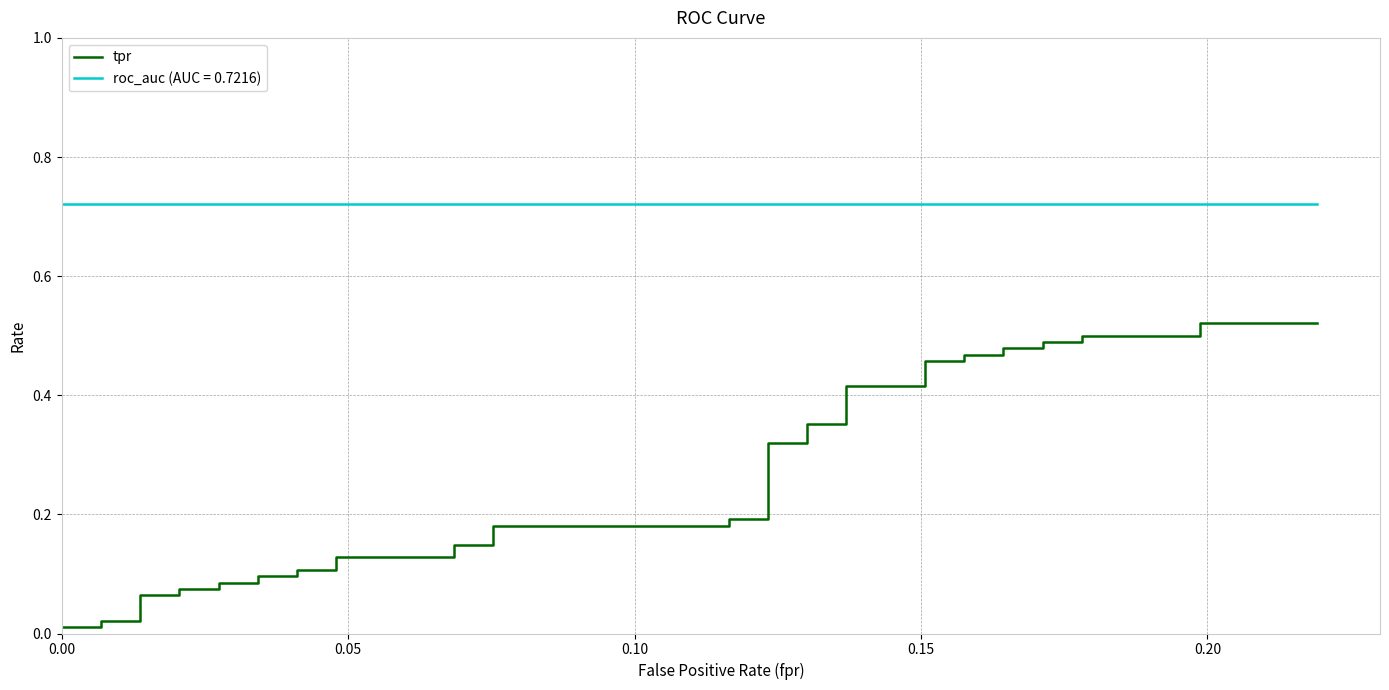

How many lines are shown in the chart?

1